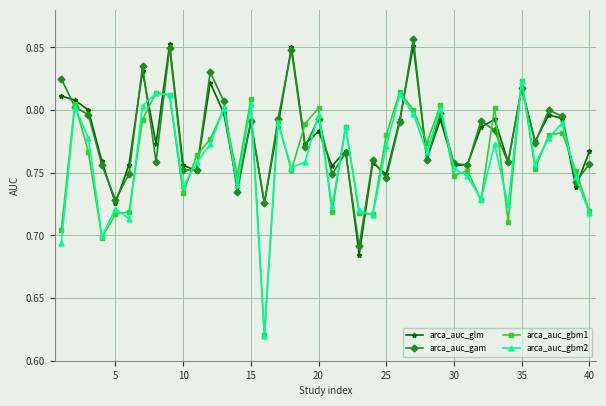

How many arca_auc_gbm1 values are between 0 and 1?

40